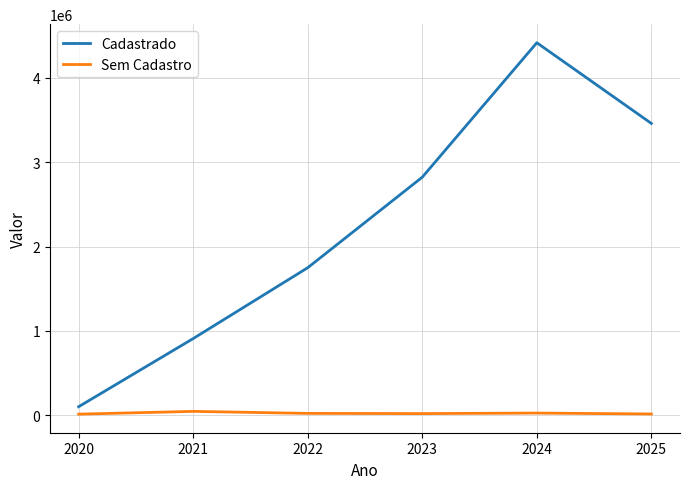

At how many categories does at least one series exceed 2569314?

3